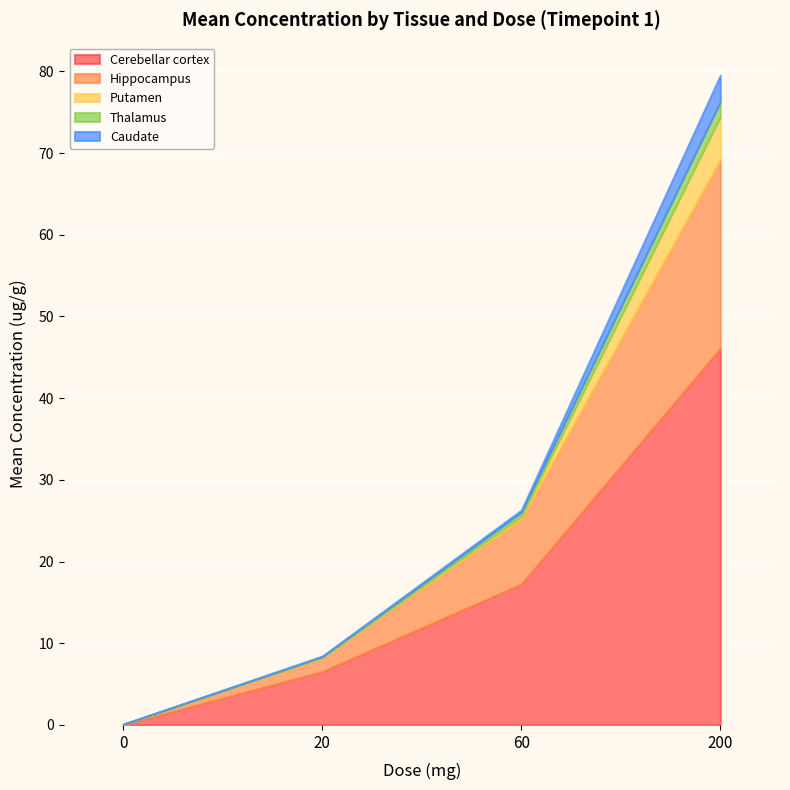

Reading left to right, what are all the values shown in this chart?

Cerebellar cortex: 0=0.0	20=6.5	60=17.2	200=46.1
Hippocampus: 0=0.0	20=1.7	60=8.0	200=23.1
Putamen: 0=0.0	20=0.1	60=0.3	200=5.2
Thalamus: 0=0.0	20=0.1	60=0.5	200=1.8
Caudate: 0=0.0	20=0.1	60=0.3	200=3.3